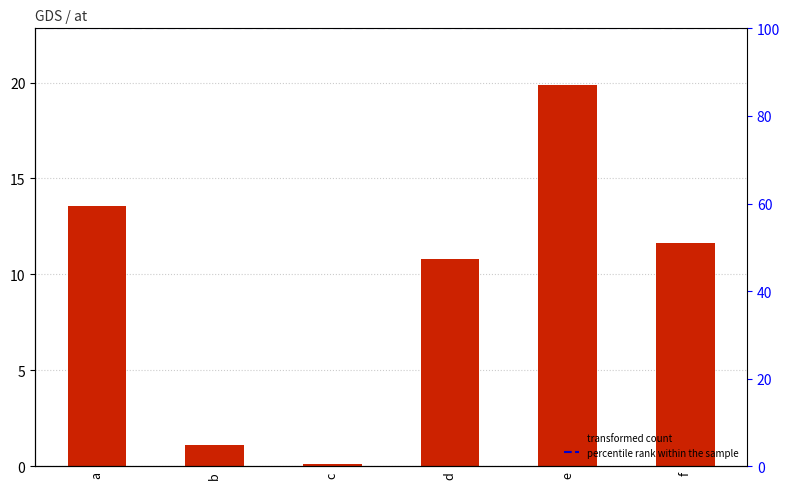

Which category has the lowest value across all series?

c